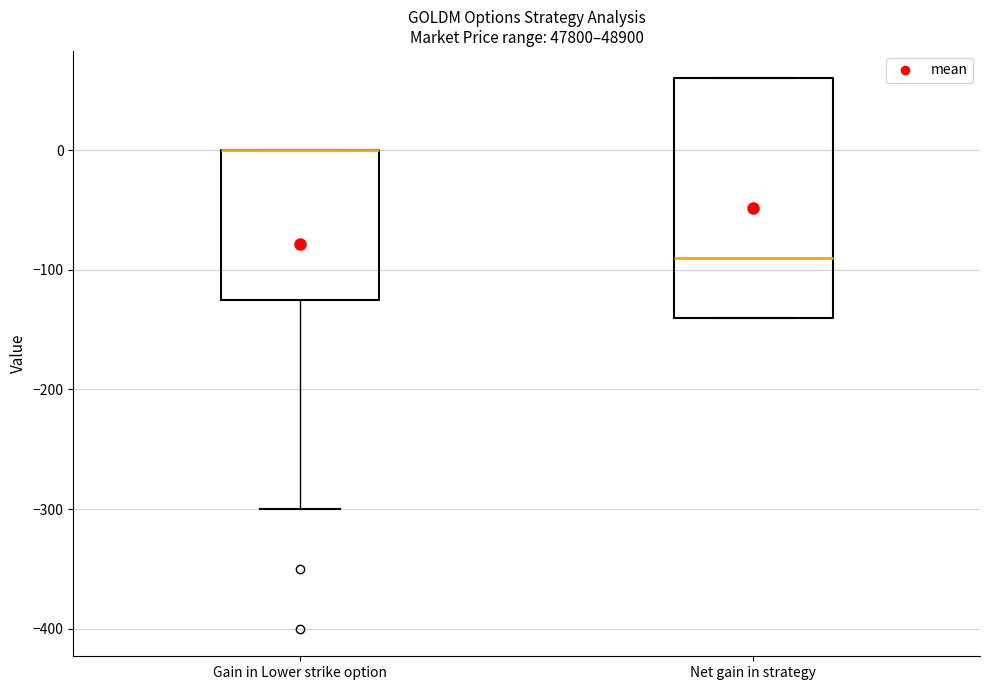

Reading left to right, read every box against the y-axis: the position of its median line, the range the box covers, and the ends of its whiskers. The values are not printed on the chart, so give them approximately, as read against the axis.

Gain in Lower strike option: median 0 (drawn on the box's upper edge), box -120 to 0, whiskers -300 to 0
Net gain in strategy: median -90, box -140 to 60, whiskers -140 to 60